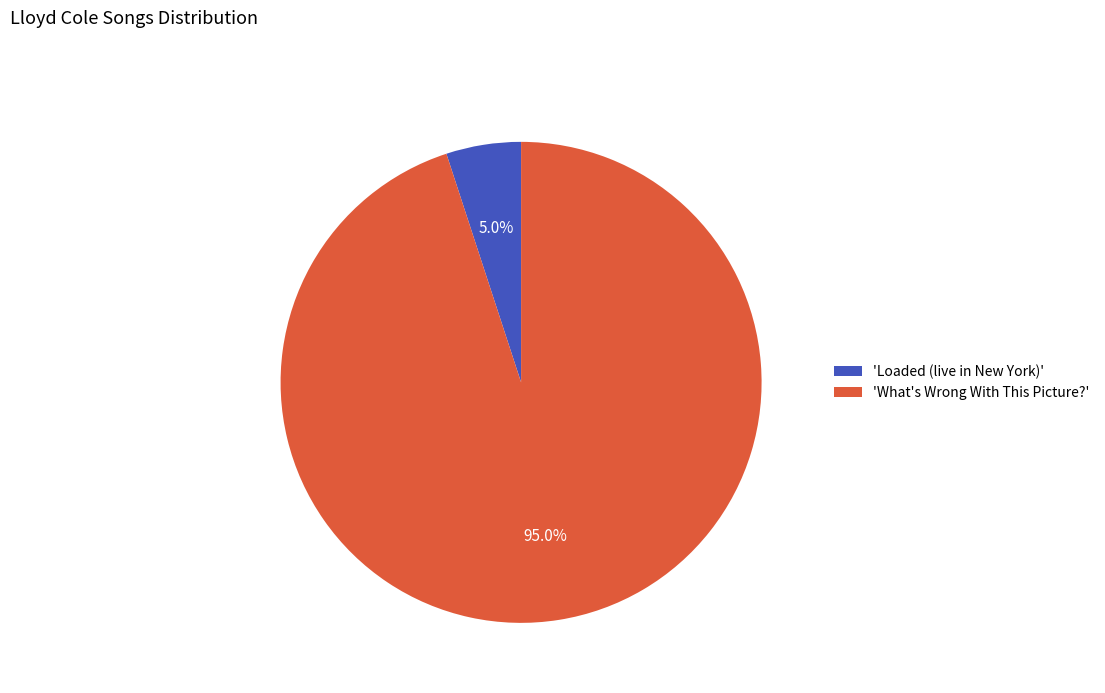

What percentage is NOT represented by 'Loaded (live in New York)'?

95.0%